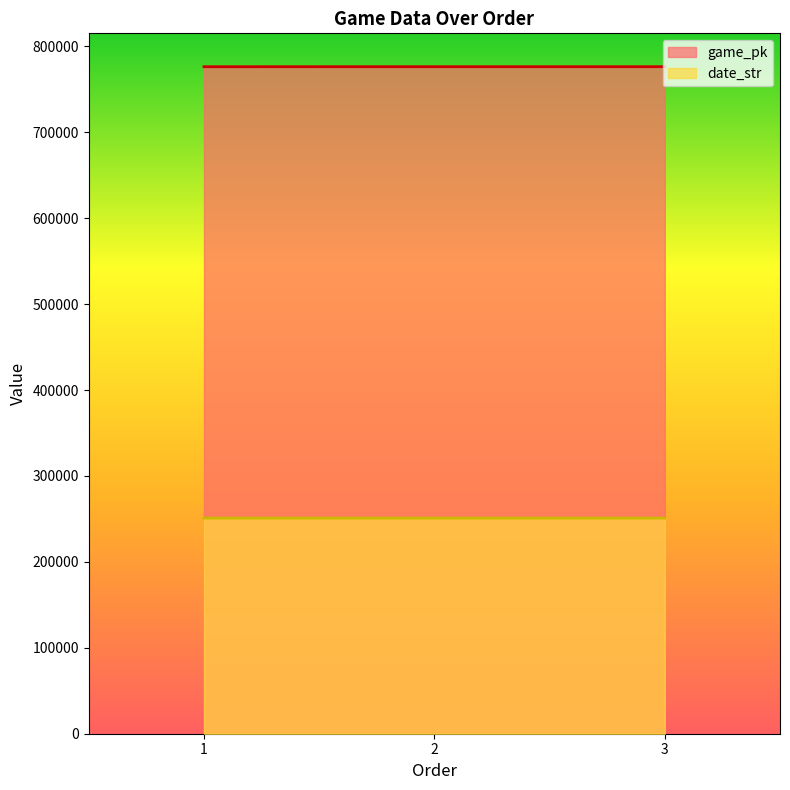

How many values in the date_str series are below 250916?

1